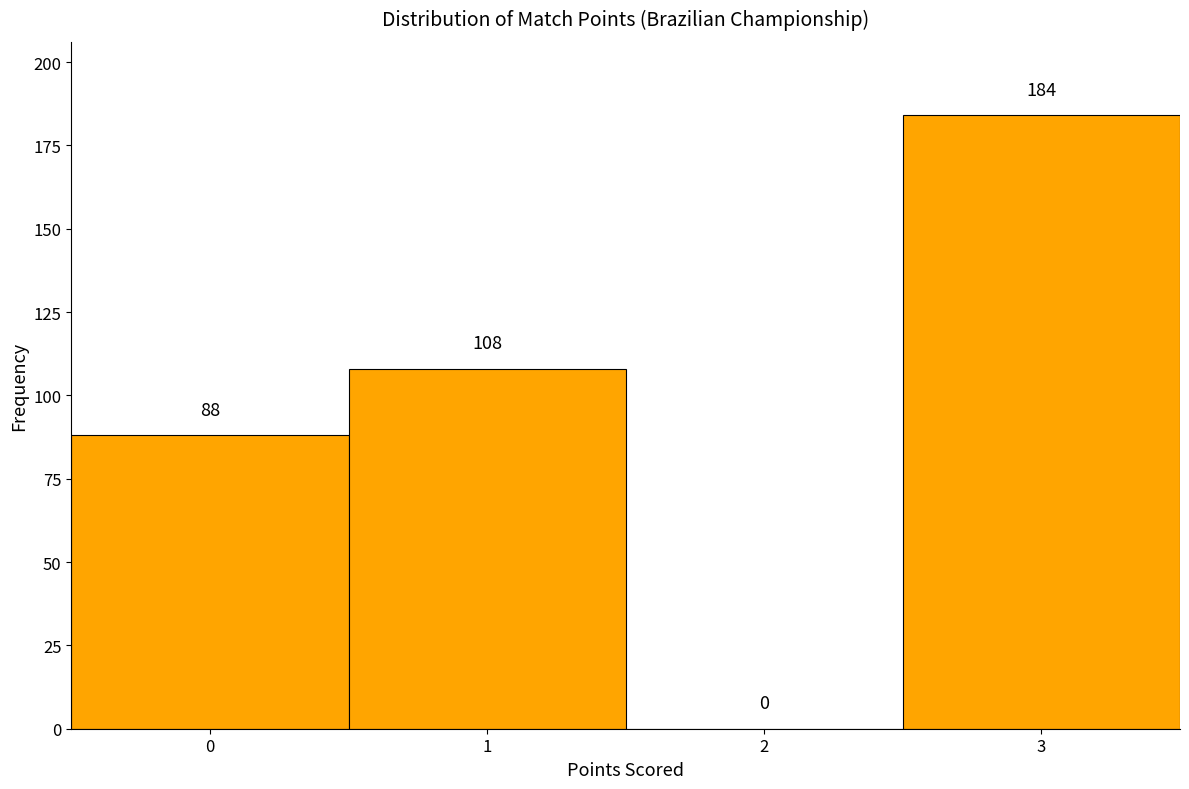

Reading left to right, list every bar in this chart as the range it spans on the x-axis followed by its height.

-0.5 to 0.5: 88
0.5 to 1.5: 108
1.5 to 2.5: 0
2.5 to 3.5: 184